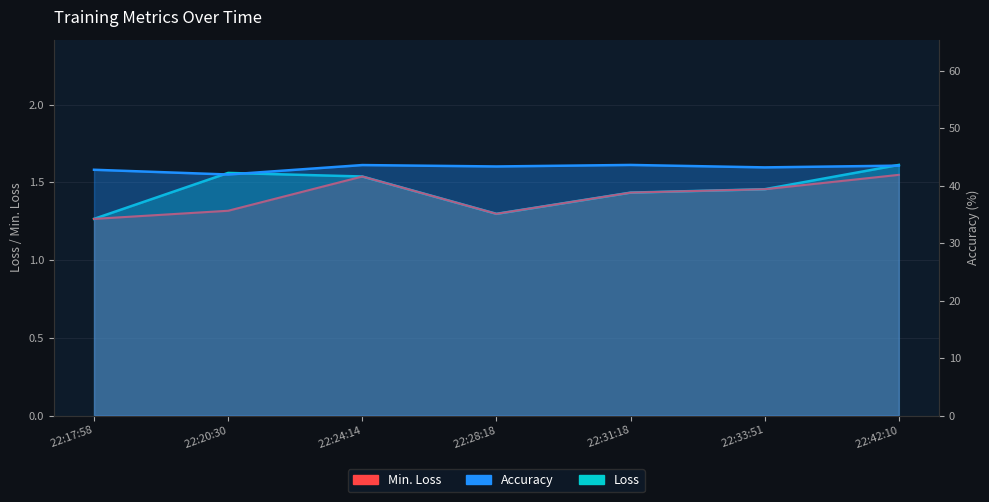

Reading left to right, what are all the values shown in this chart?

Loss: 1.3	1.6	1.5	1.3	1.4	1.5	1.6
Min. Loss: 1.3	1.3	1.5	1.3	1.4	1.5	1.5
Accuracy: 42.8	41.9	43.6	43.3	43.6	43.2	43.5